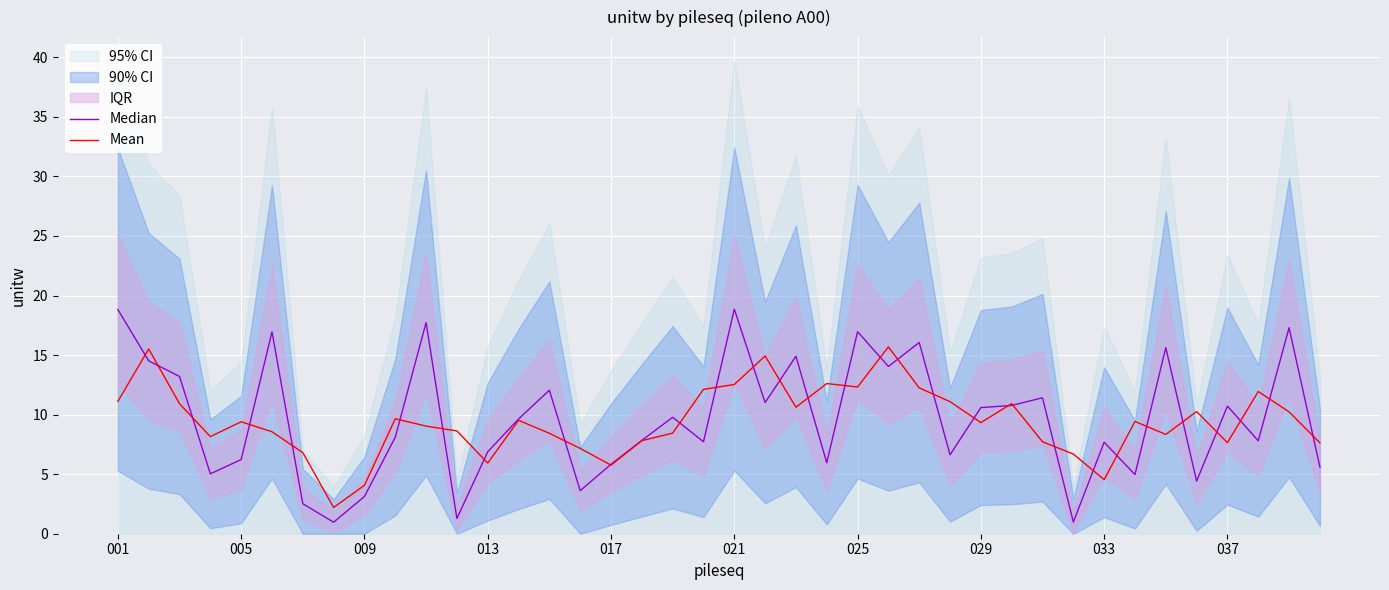

Is it true that Mean equals 12.5 at 021?

True